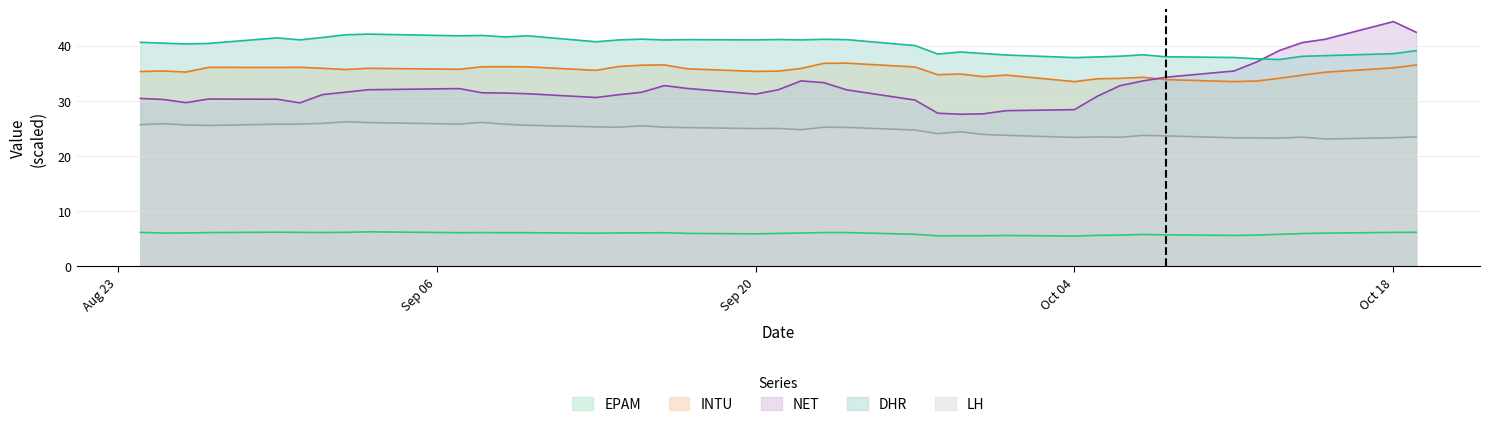

What is the spread (max minus min) of values at Sep 20?

35.2